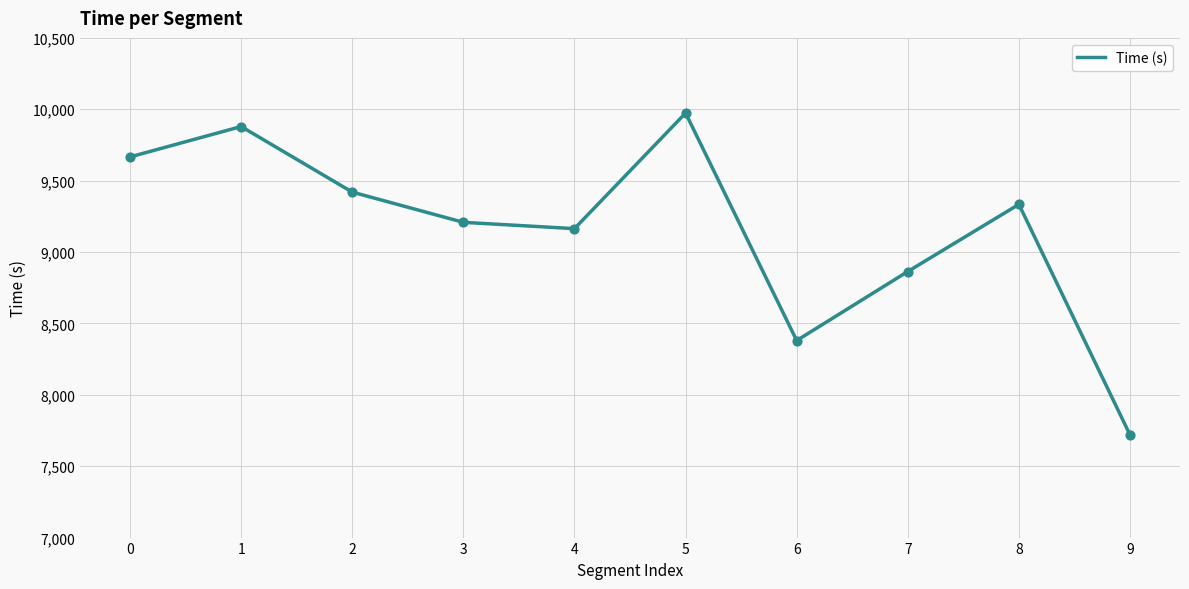

Approximately how many times larger is the value at 4 compared to 3?

1.0